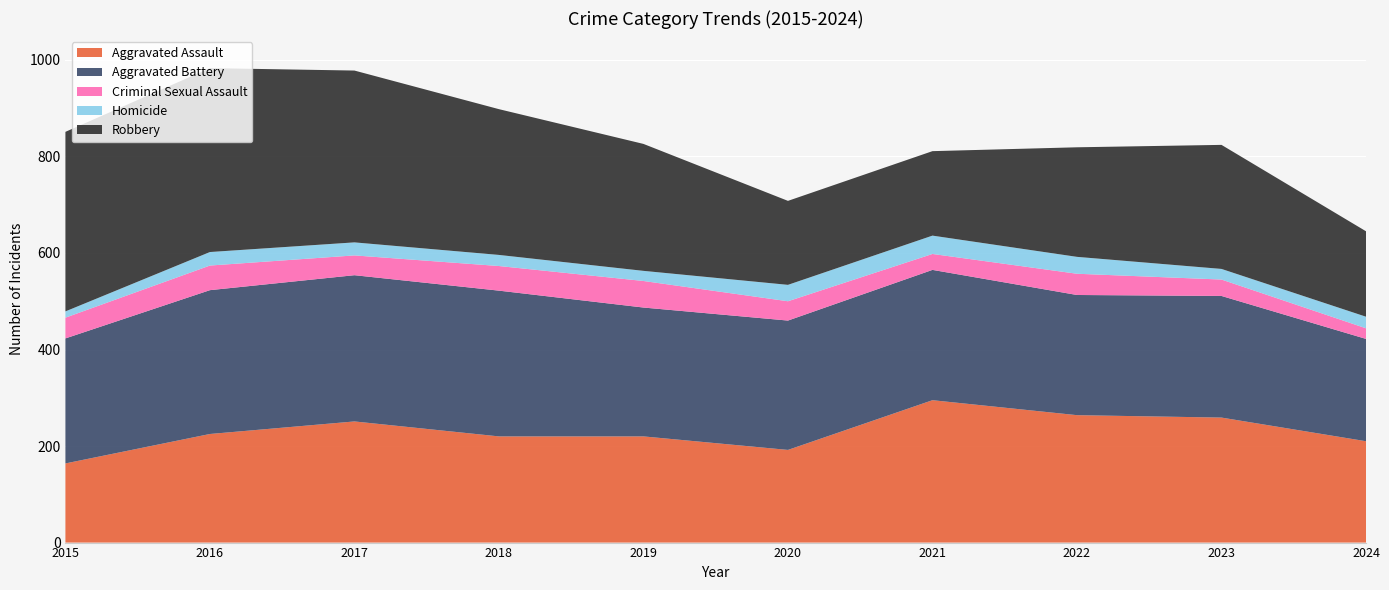

Reading right to left, transcribe all the data shown in this chart.

Aggravated Assault: 2024=210	2023=259	2022=264	2021=295	2020=192	2019=220	2018=220	2017=251	2016=225	2015=164
Aggravated Battery: 2024=212	2023=252	2022=249	2021=270	2020=268	2019=267	2018=302	2017=303	2016=298	2015=259
Criminal Sexual Assault: 2024=22	2023=34	2022=44	2021=33	2020=40	2019=55	2018=51	2017=41	2016=51	2015=43
Homicide: 2024=24	2023=22	2022=35	2021=38	2020=34	2019=21	2018=23	2017=27	2016=28	2015=13
Robbery: 2024=177	2023=257	2022=227	2021=175	2020=174	2019=263	2018=302	2017=356	2016=381	2015=372